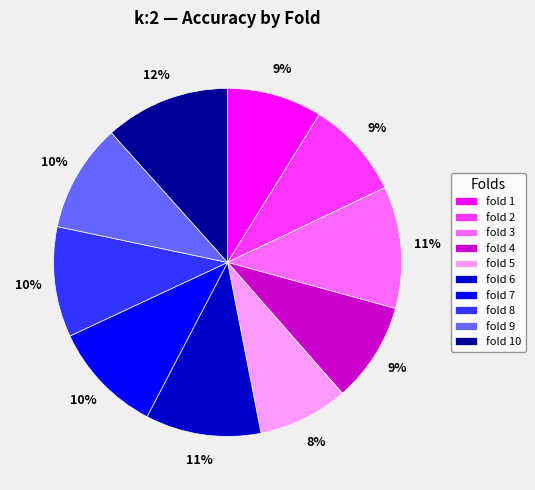

To the nearest percent, what is the difference between the fold 3 and fold 2 slice percentages?

2%